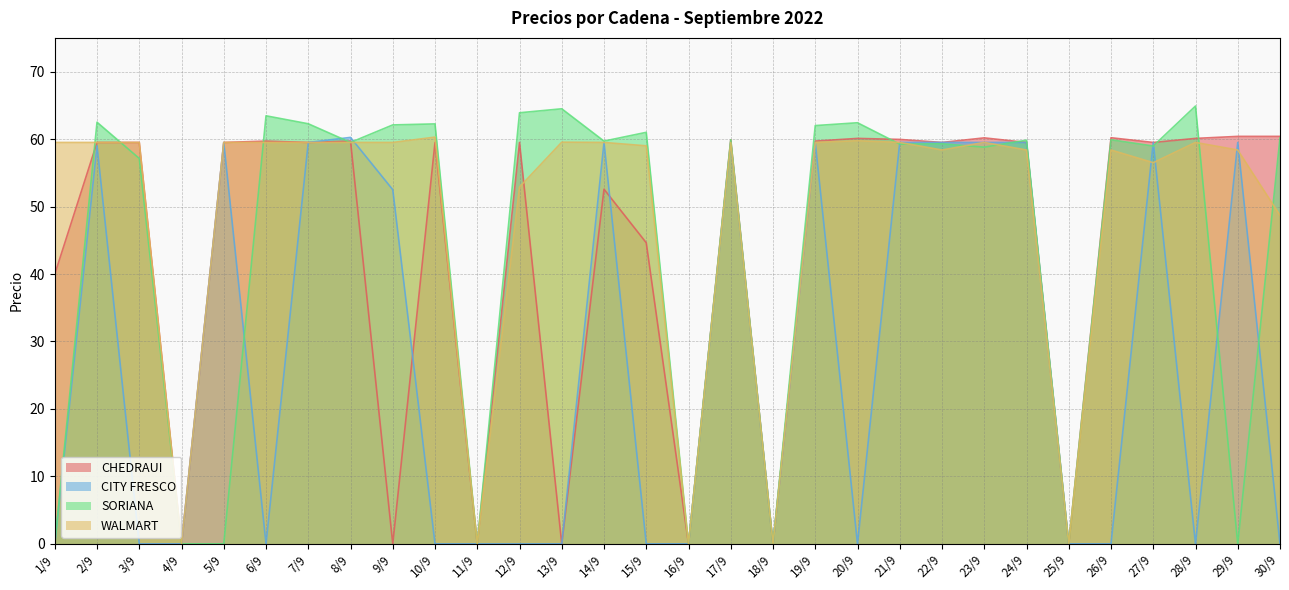

What is the difference between the highest and lowest values at 23/9?

1.4